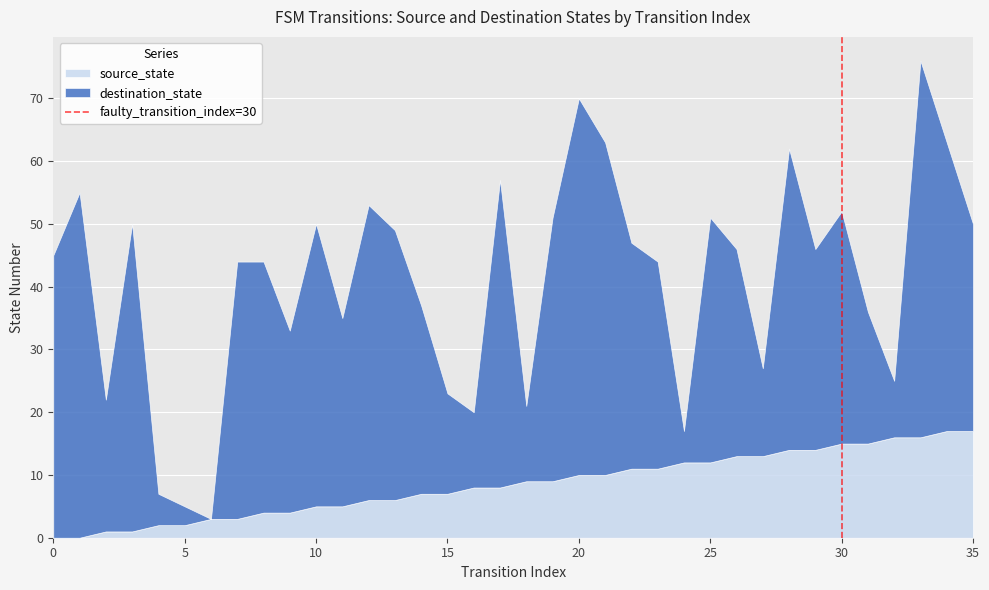

The source_state series shows 5 at 10. True or false?

True